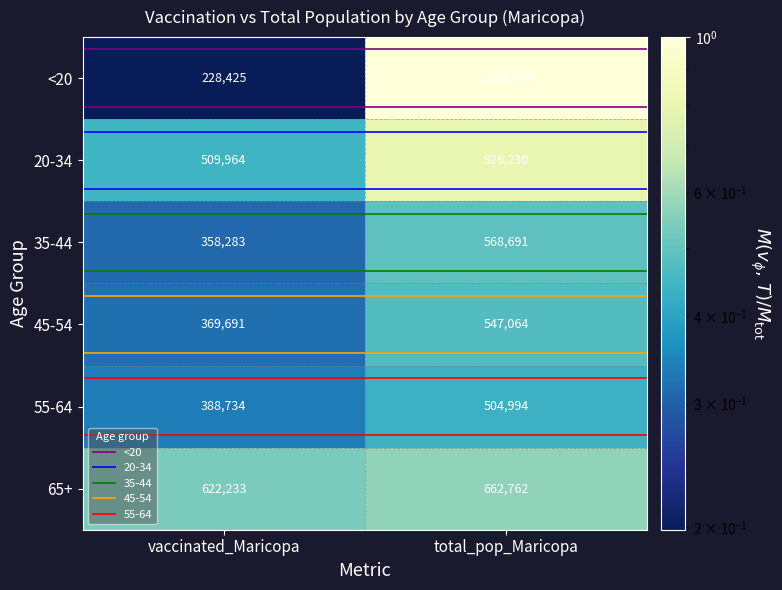

True or false: 45-54 has a value of 547064 at total_pop_Maricopa.

True